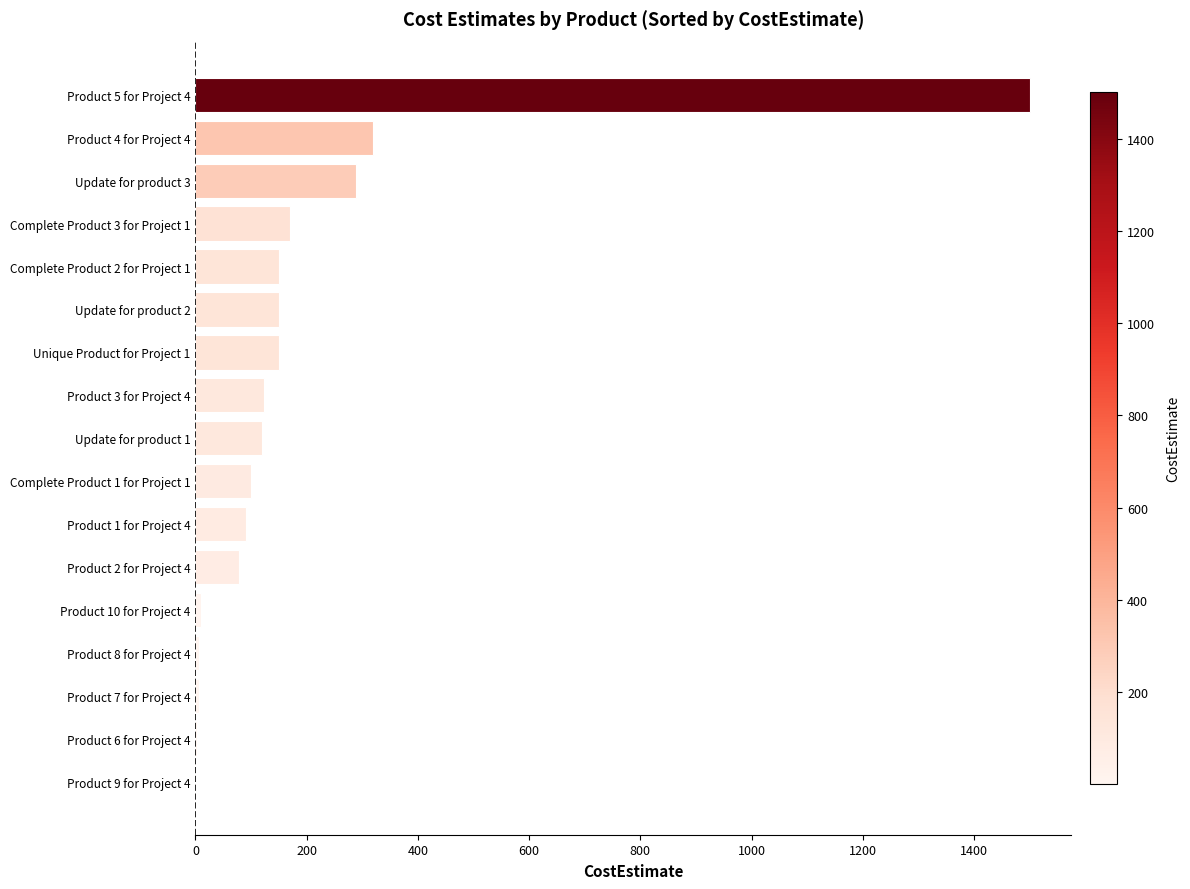

Approximately how many times larger is the value at Product 3 for Project 4 compared to Complete Product 2 for Project 1?

0.8